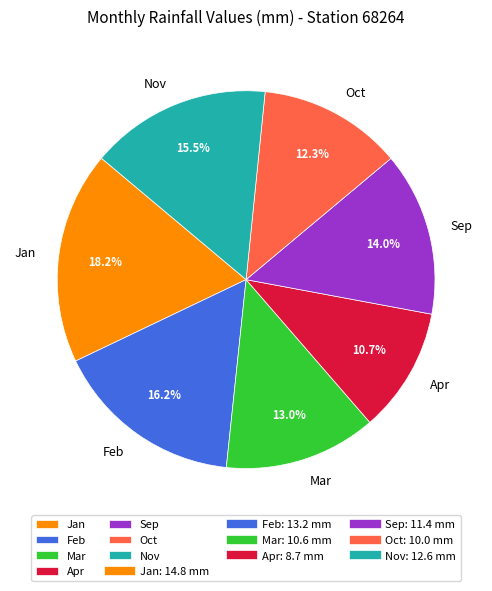

To the nearest percent, what is the average slice percentage?

14%